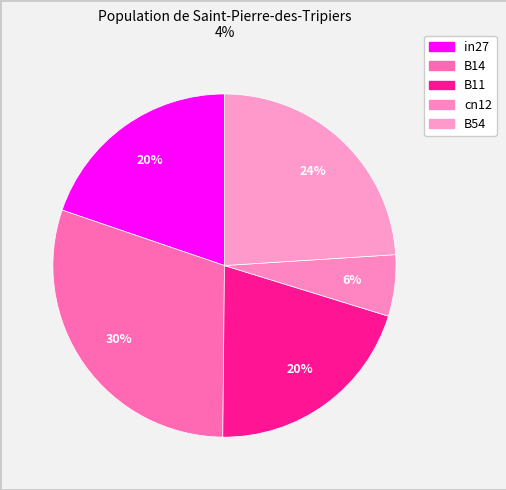

How many slices are in this pie chart?

5